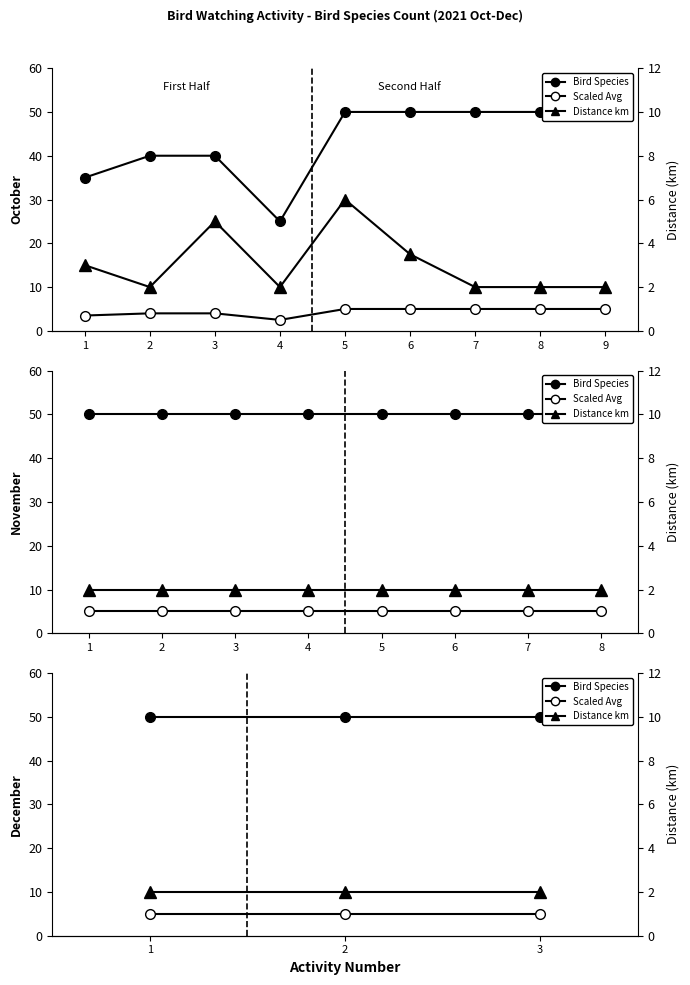

How many series are shown in this chart?

3